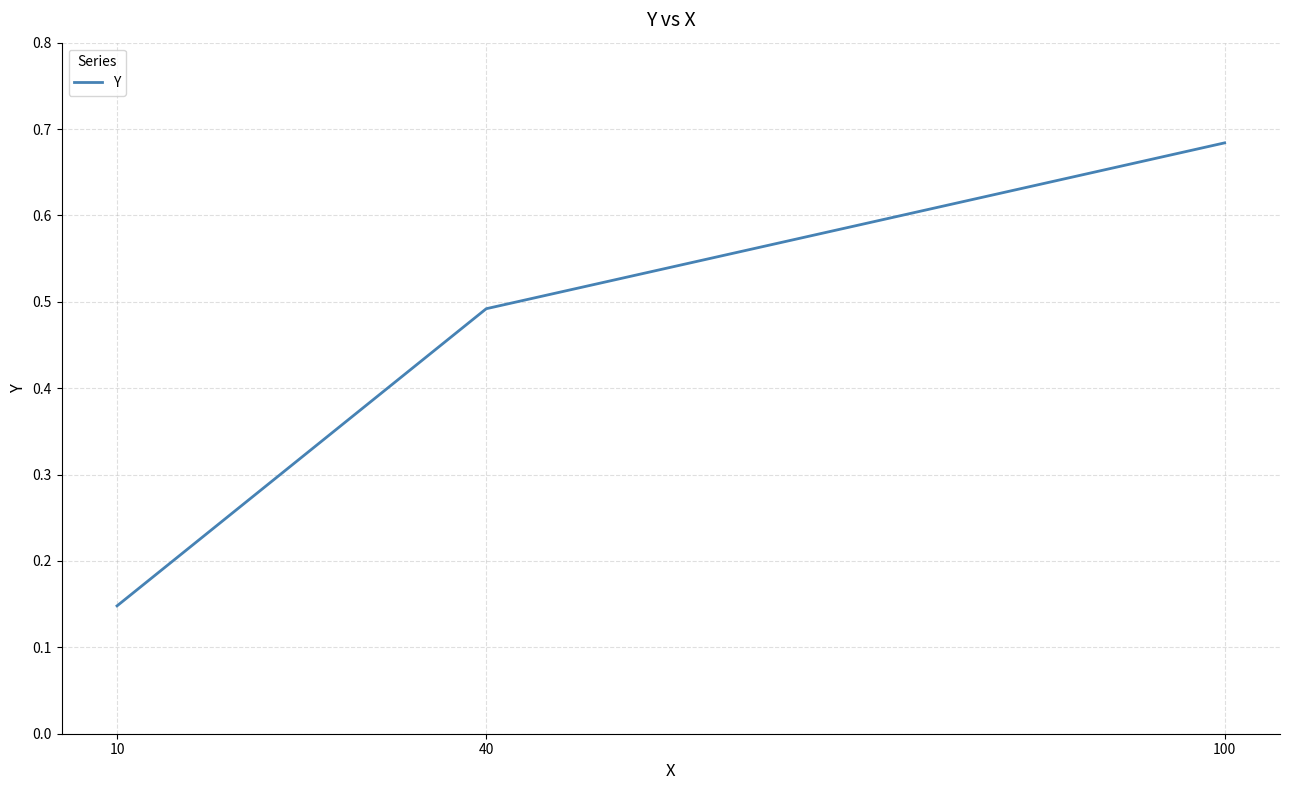

Which category has the lowest value across all series?

10